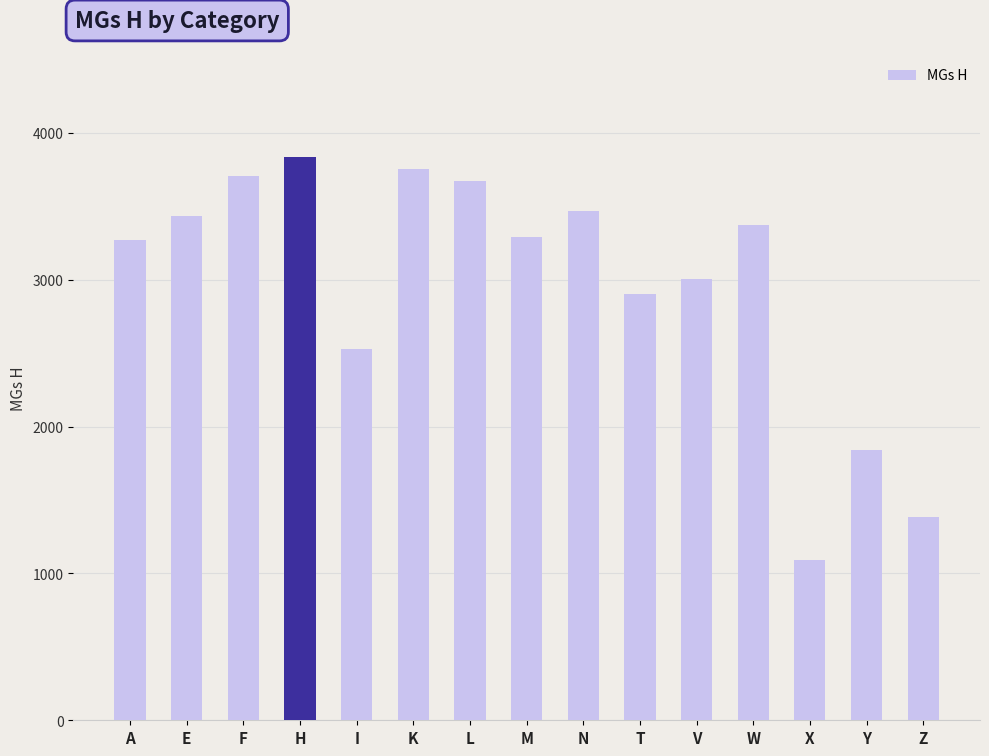

What is the minimum value shown in the chart?

1090